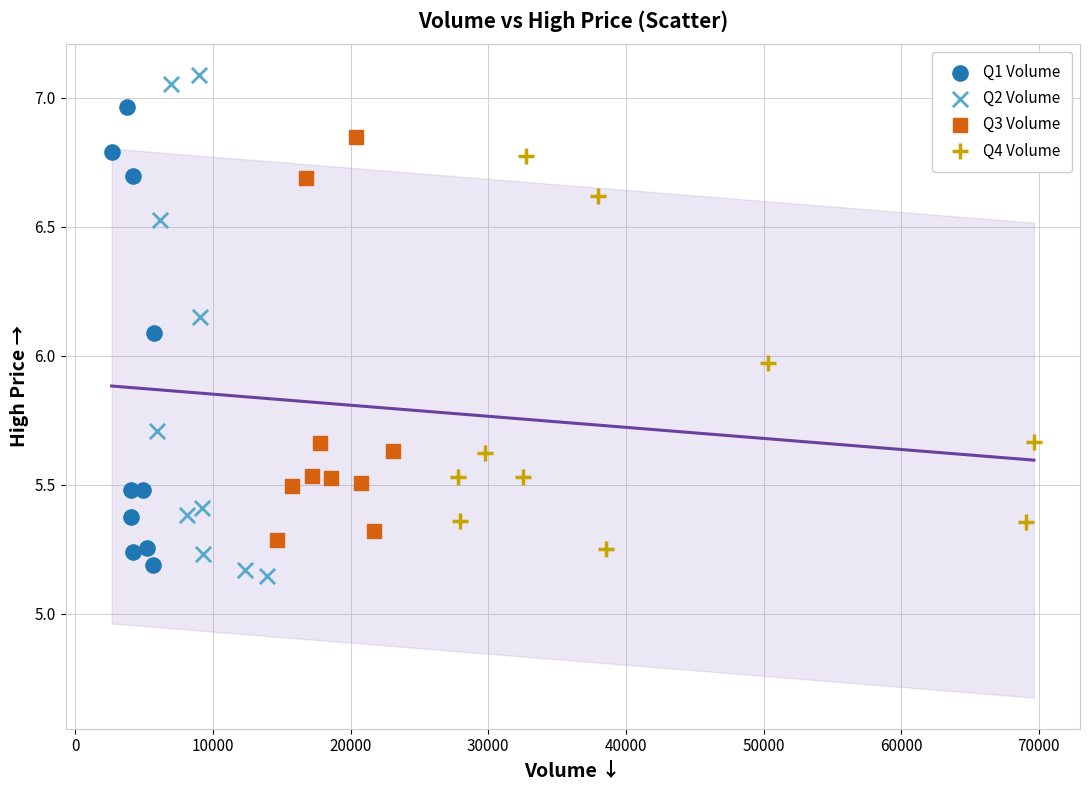

Which series reaches the maximum Y coordinate?

Q2 Volume